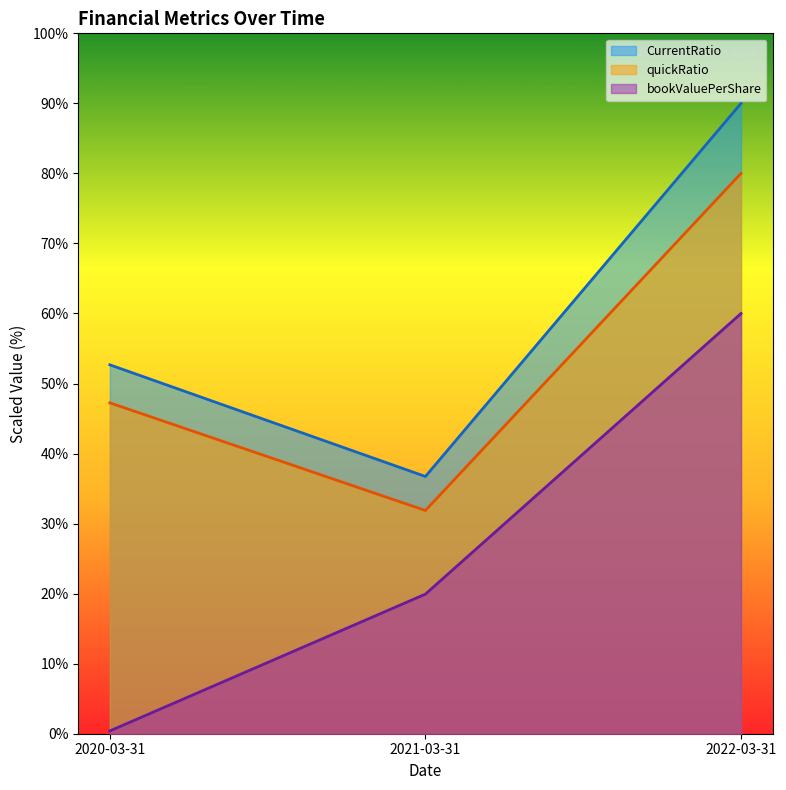

The value of EnterpriseValue at 2022-03-31 is 31.6. True or false?

False